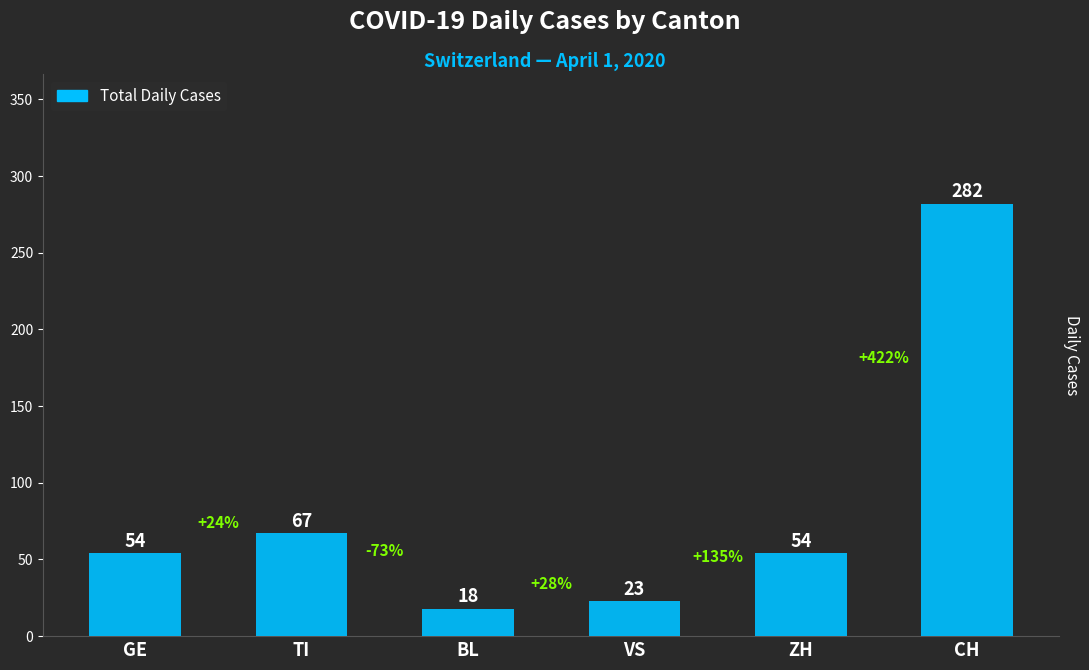

What is the maximum value shown in the chart?

282